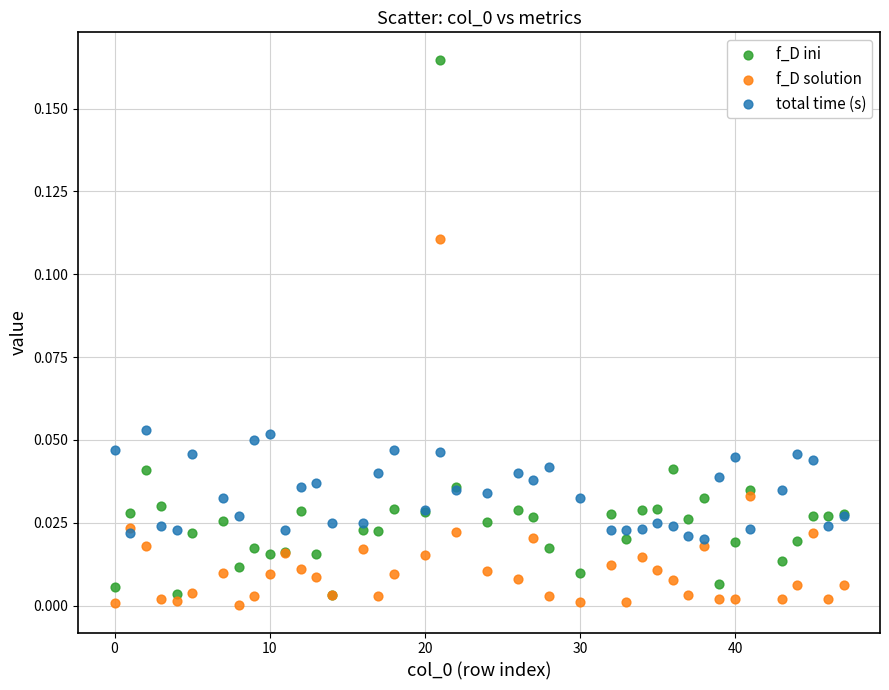

What are all the series names shown in the legend?

f_D ini, f_D solution, total time (s)